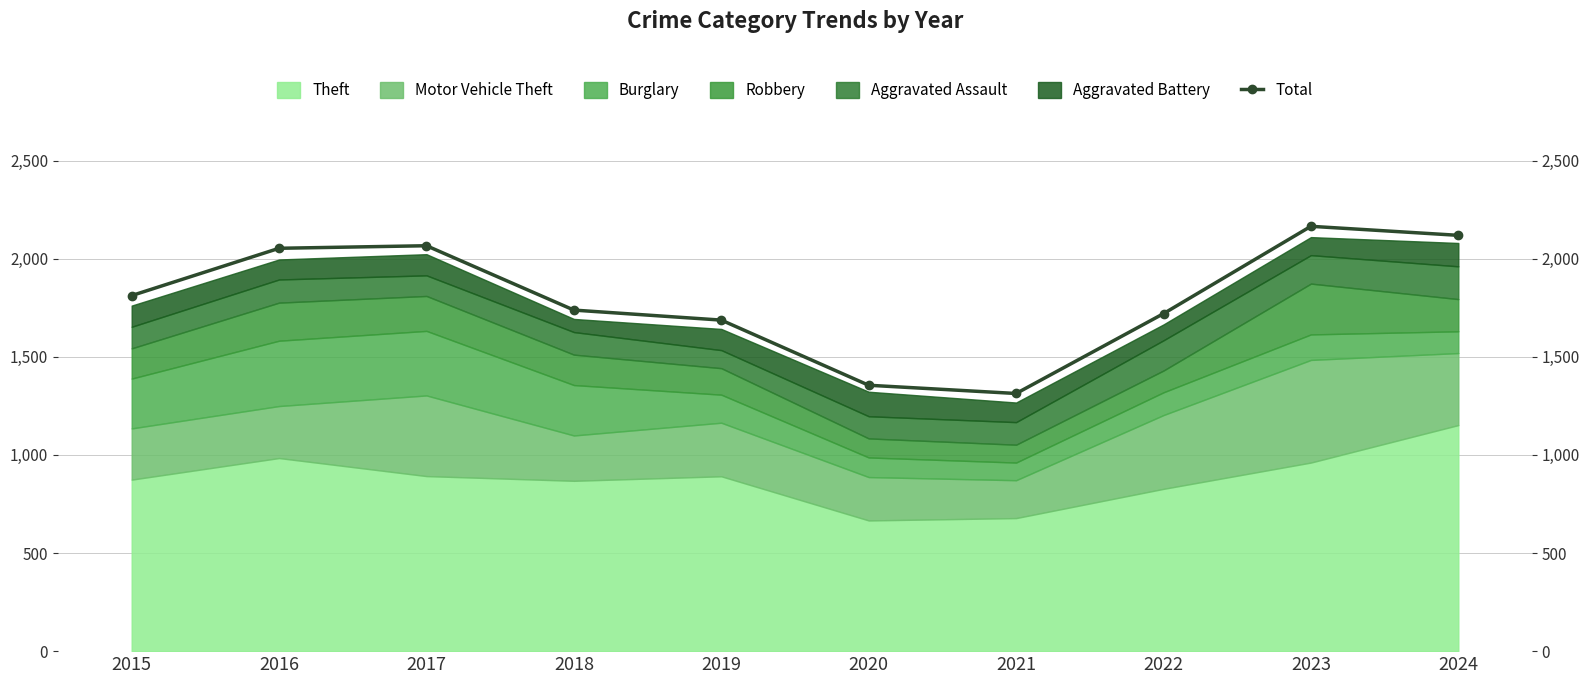

Reading right to left, transcribe all the data shown in this chart.

2119	2165	1720	1313	1355	1687	1738	2066	2053	1812